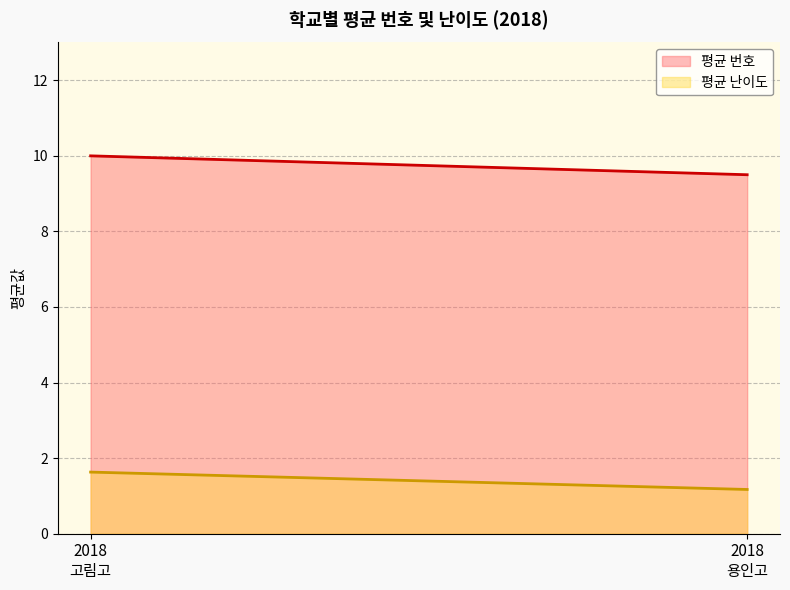

What is the smallest value displayed?

1.2